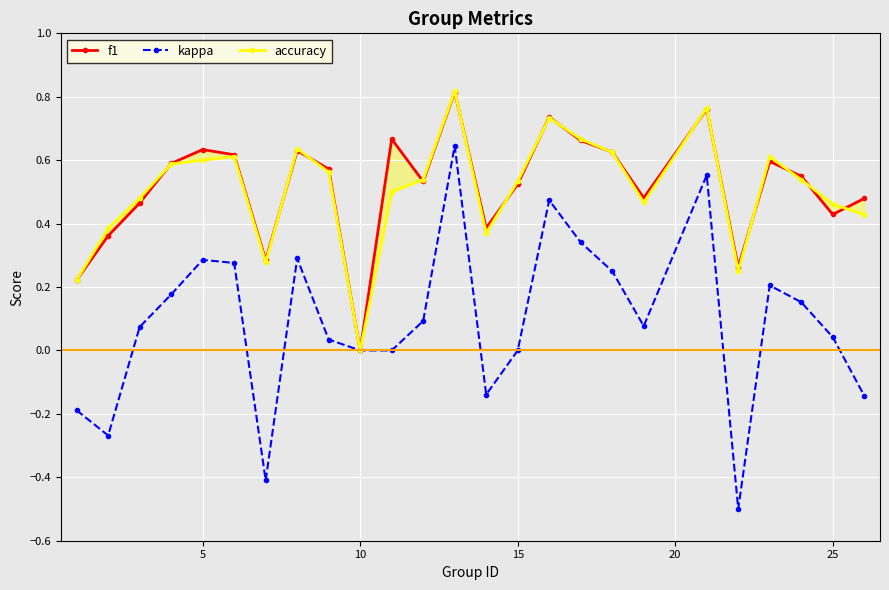

The value of kappa at 15 is 0.7. True or false?

False